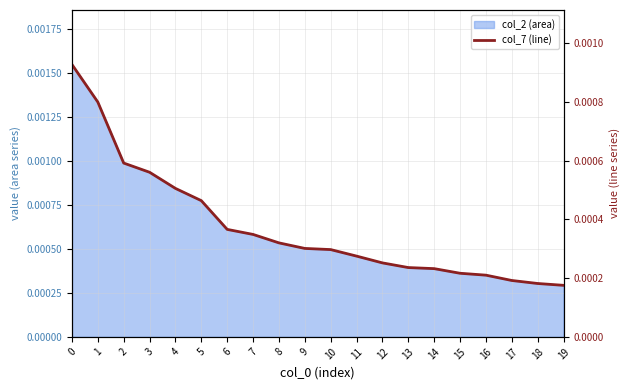

Rank the categories by value from lowest to highest.

19, 18, 17, 16, 15, 14, 13, 12, 11, 10, 9, 8, 7, 6, 5, 4, 3, 2, 1, 0